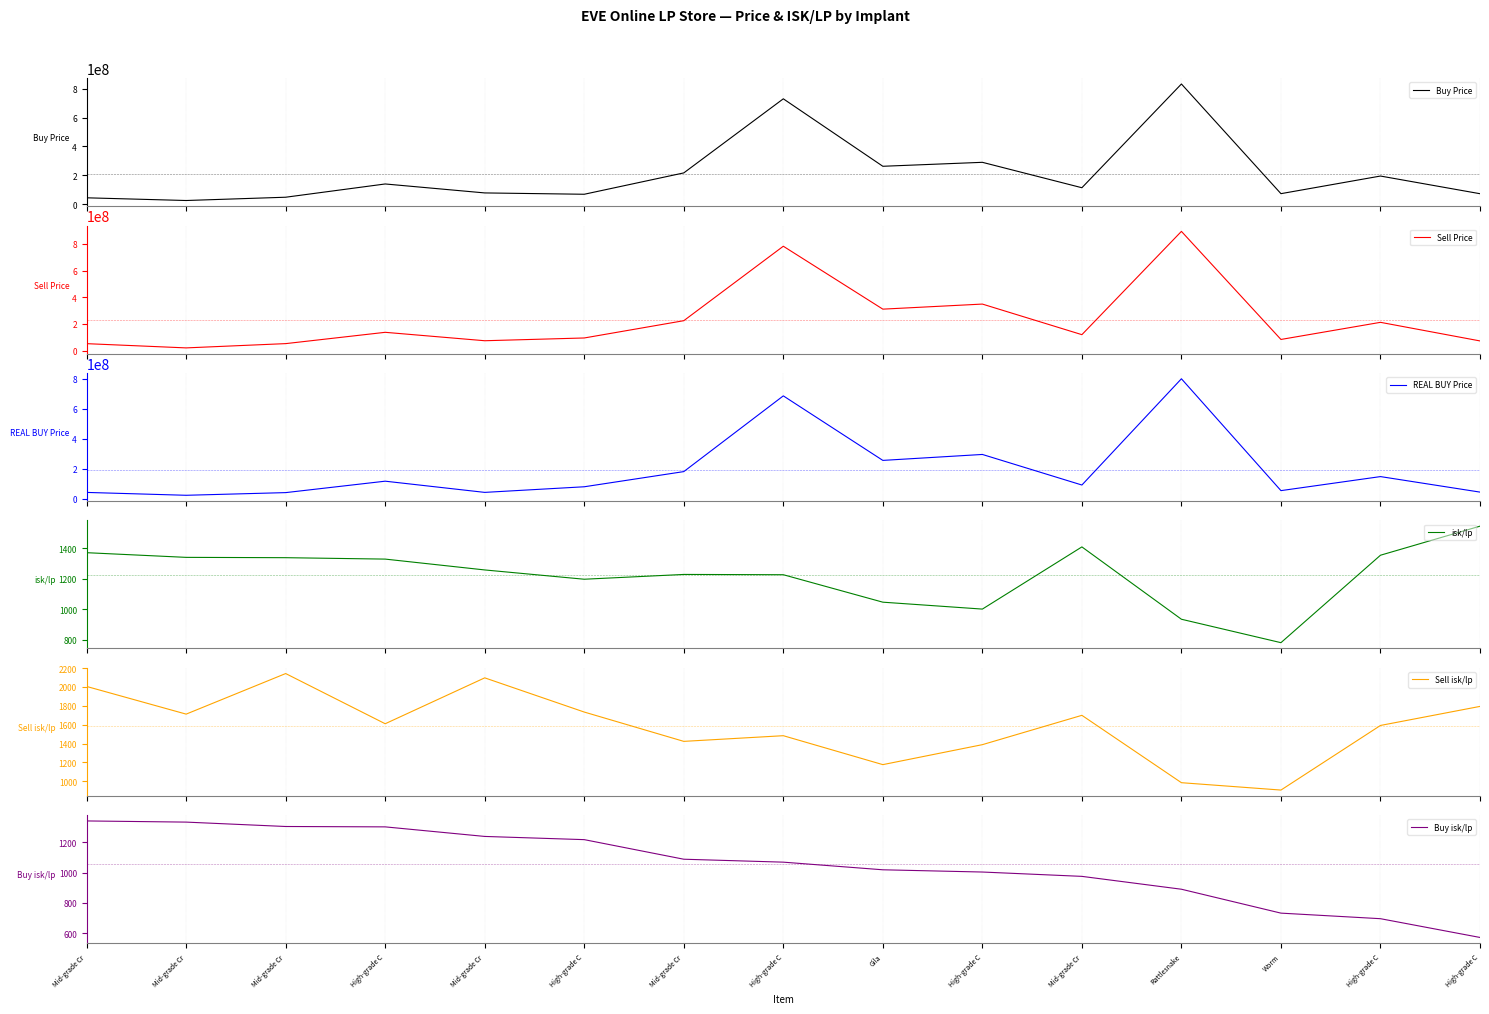

How many categories are shown in the chart?

15